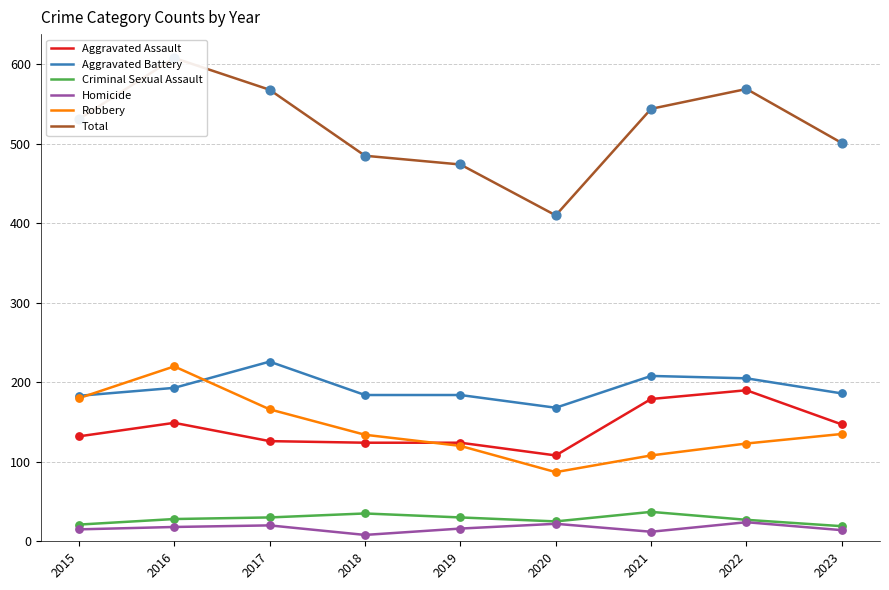

Which series contains the lowest Y value?

Homicide